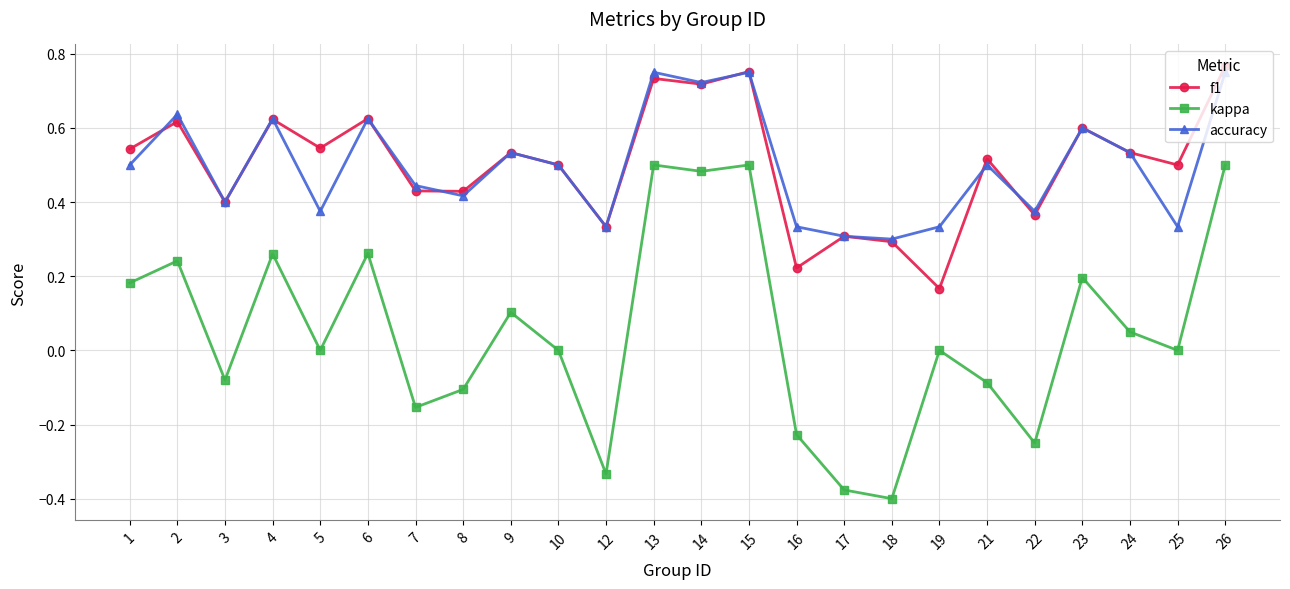

How many series are shown in this chart?

3